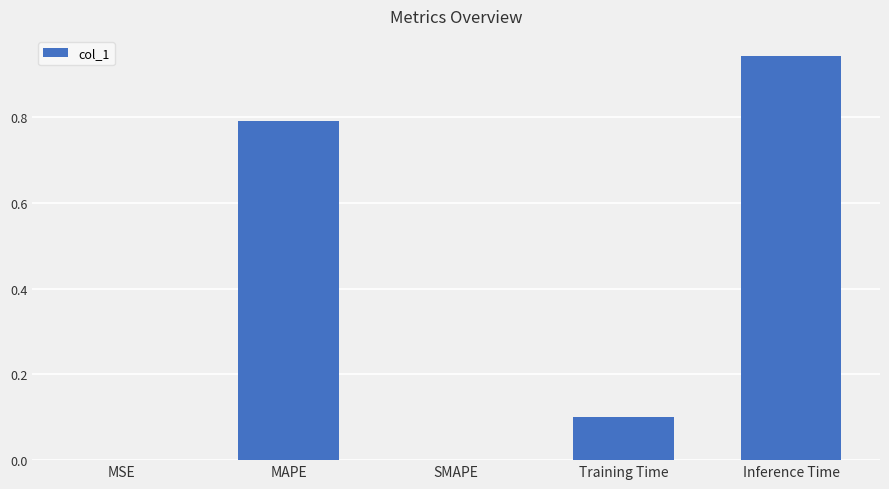

At which category does the chart reach its peak across all series?

Inference Time